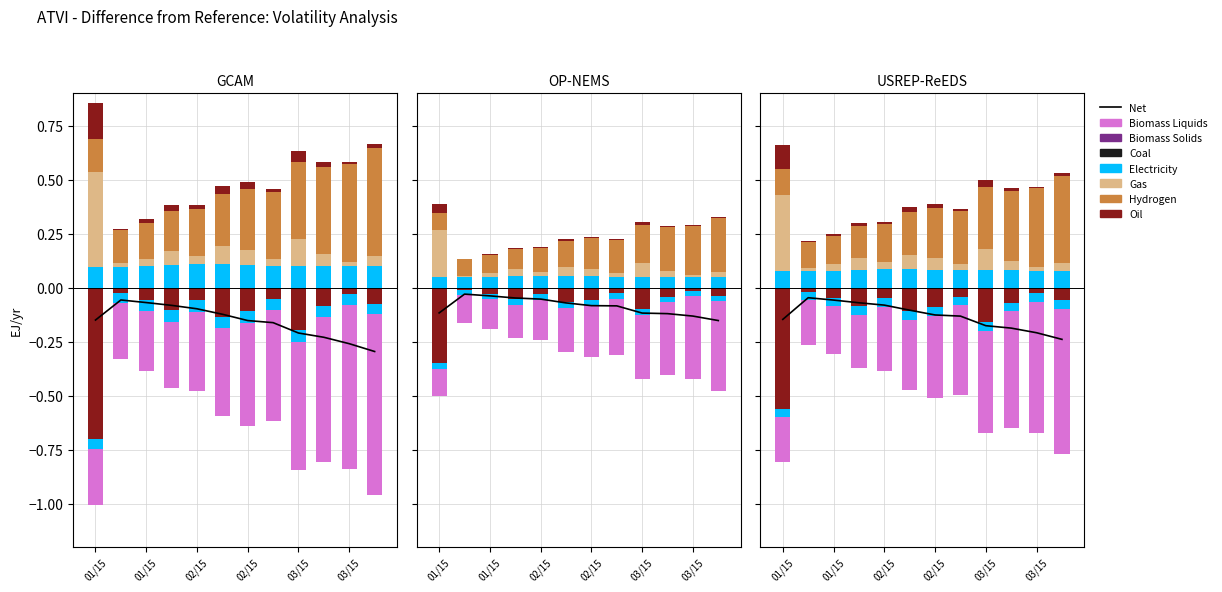

Where is Electricity nearest to the value 0?

01/15